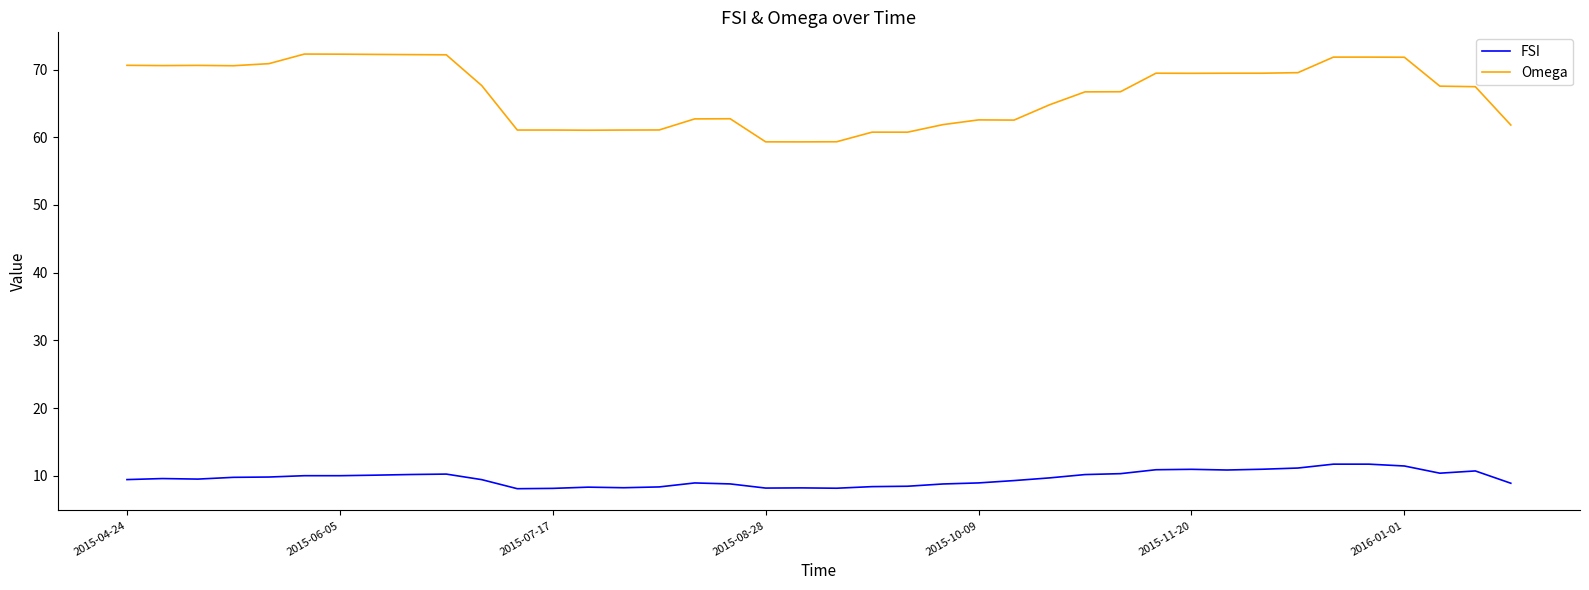

List the series in order of their peak value, highest first.

Omega, FSI